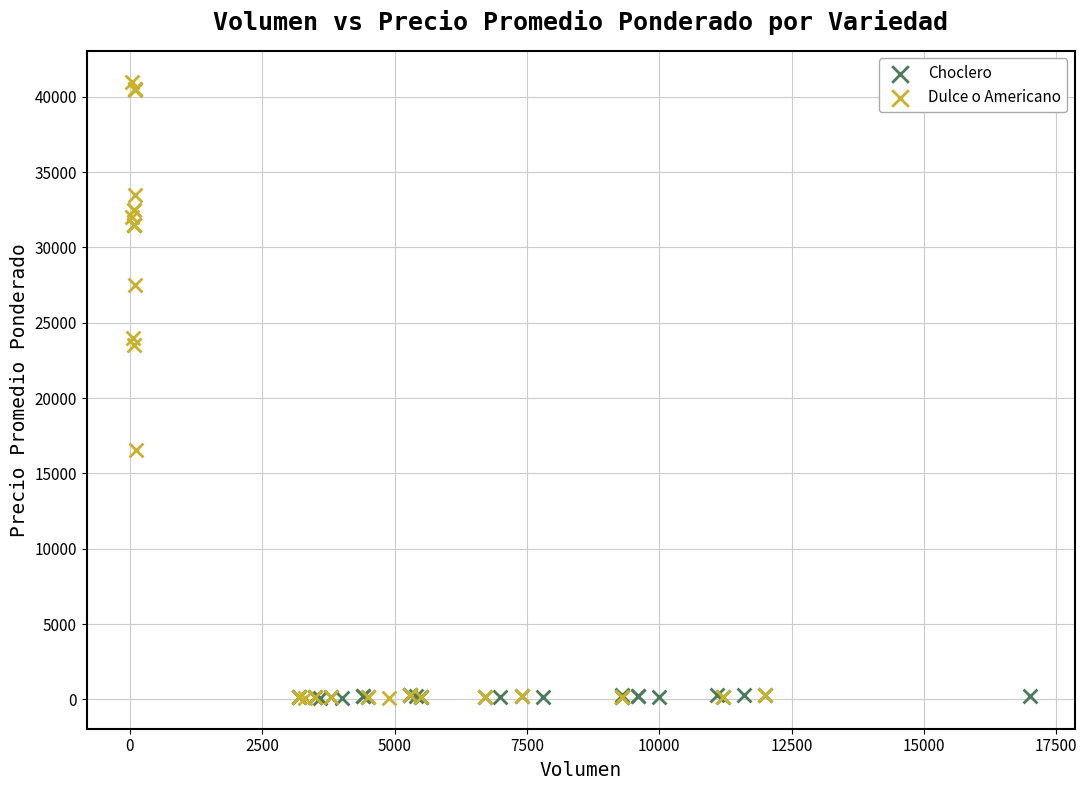

Which series has the widest spread of Y values?

Dulce o Americano